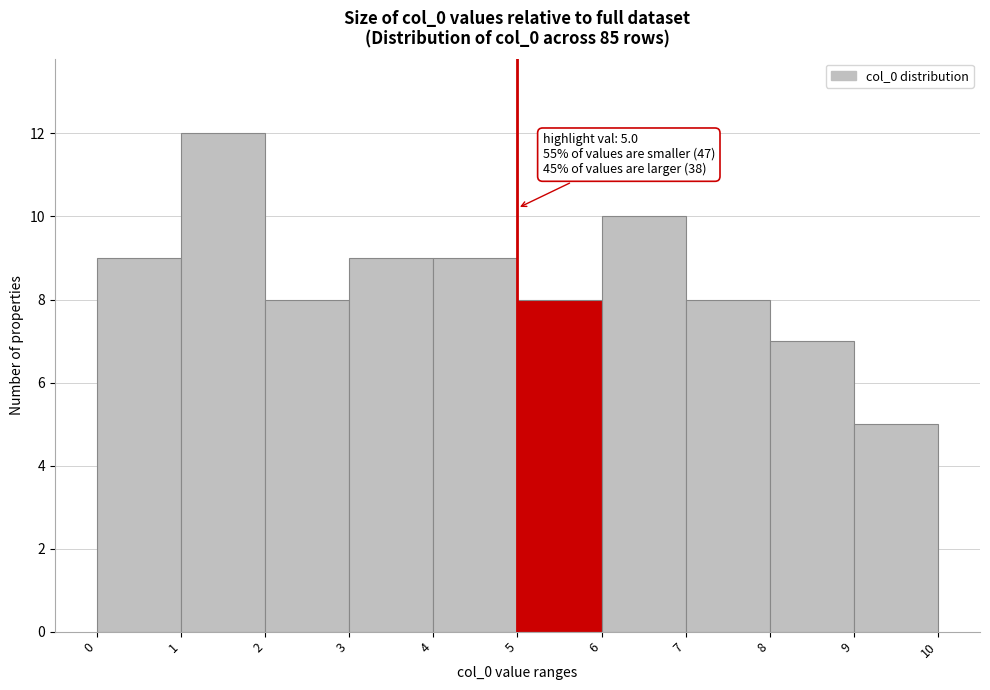

Over which range of the x-axis is the bar tallest?

1 to 2